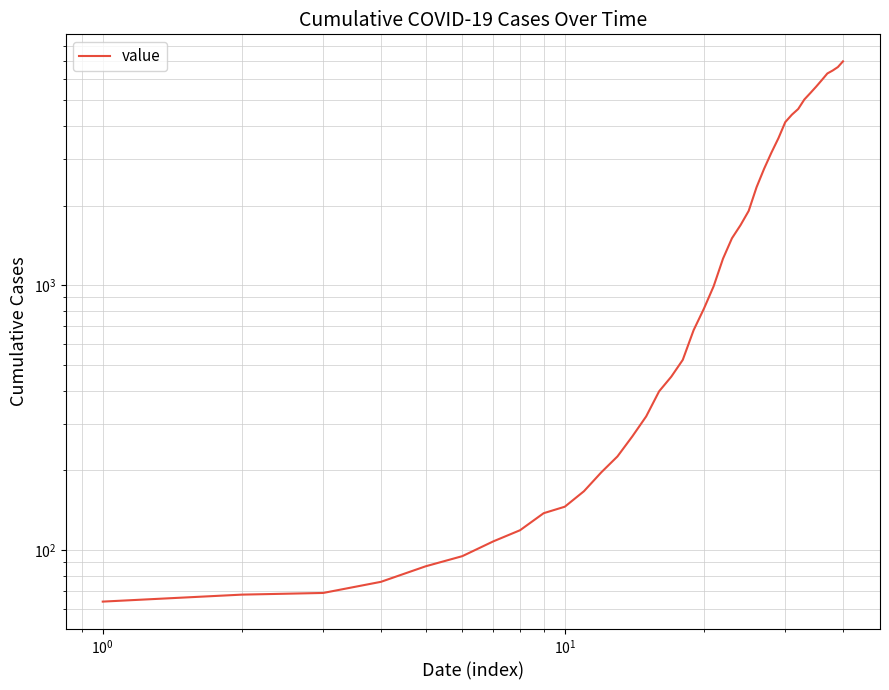

True or false: the data has more than 2 interior local peaks.

False